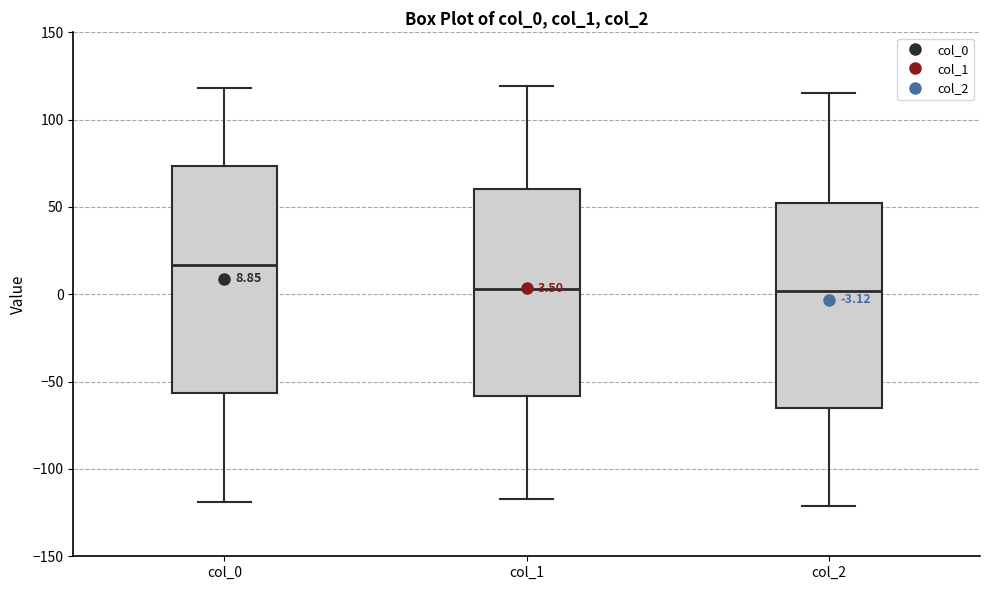

Which box's median line is the highest?

col_0